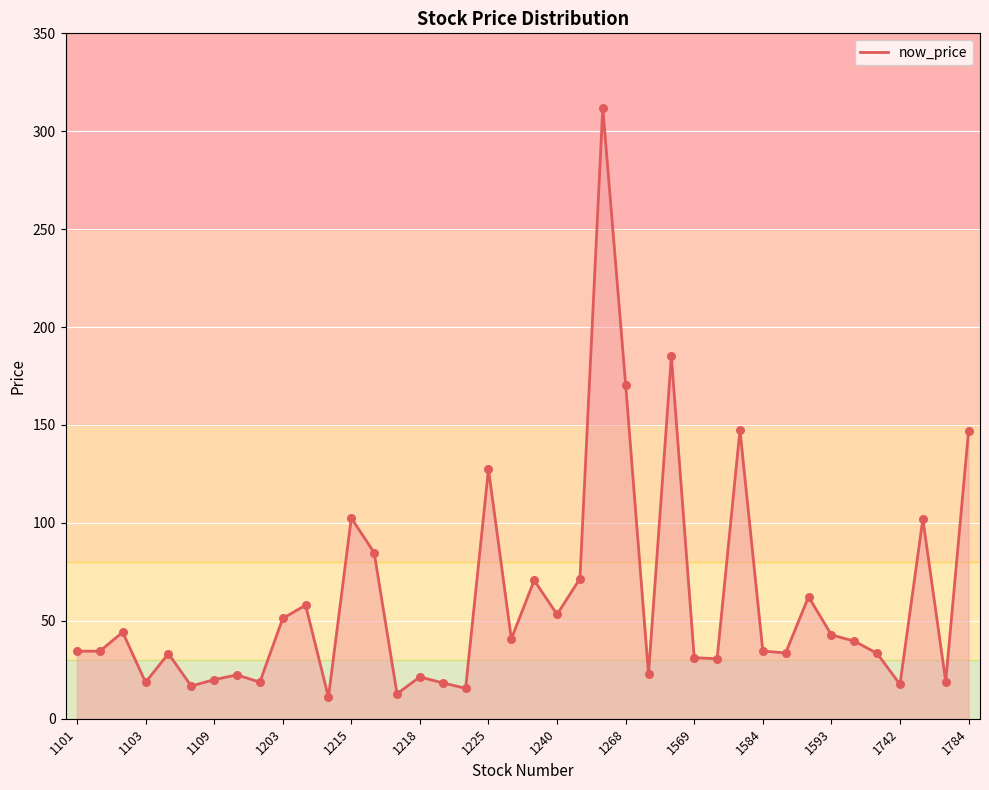

What is the greatest value displayed?

312.0